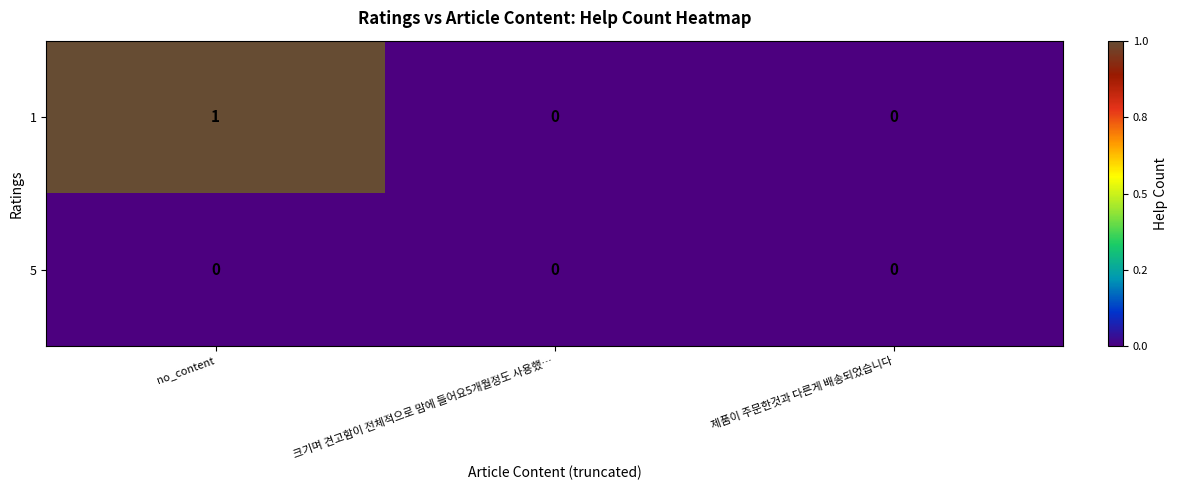

Which category has the highest value across all series?

no_content